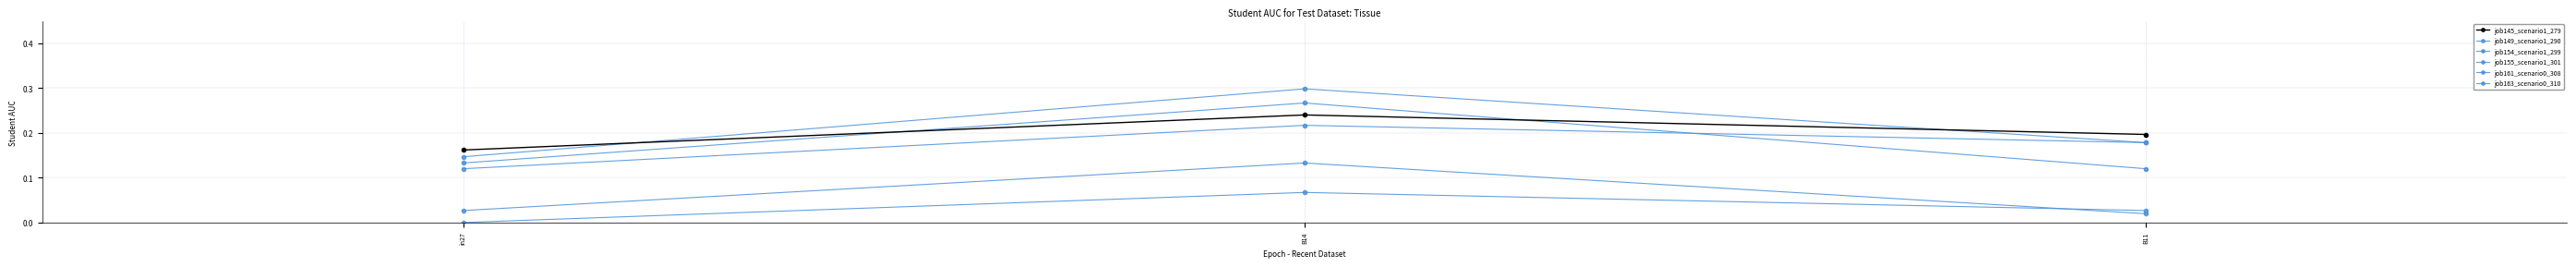

What is the label of the 3rd point from the left?

B11